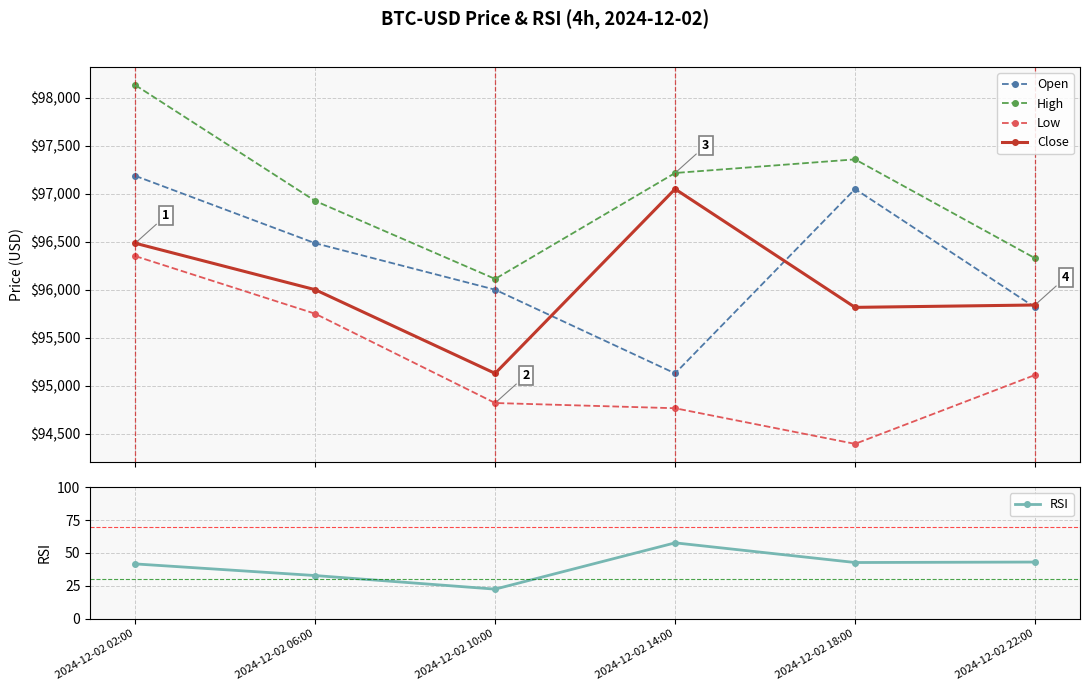

Reading left to right, list all the values displayed in this chart.

Open: 97185.2	96483.8	96000.0	95128.7	97048.0	95816.0
High: 98130.0	96924.0	96112.0	97214.8	97356.7	96327.9
Low: 96350.0	95750.0	94820.4	94766.0	94395.0	95112.0
Close: 96483.8	96000.0	95128.7	97048.0	95816.0	95840.6
RSI: 41.7	32.8	22.5	57.7	42.7	43.1